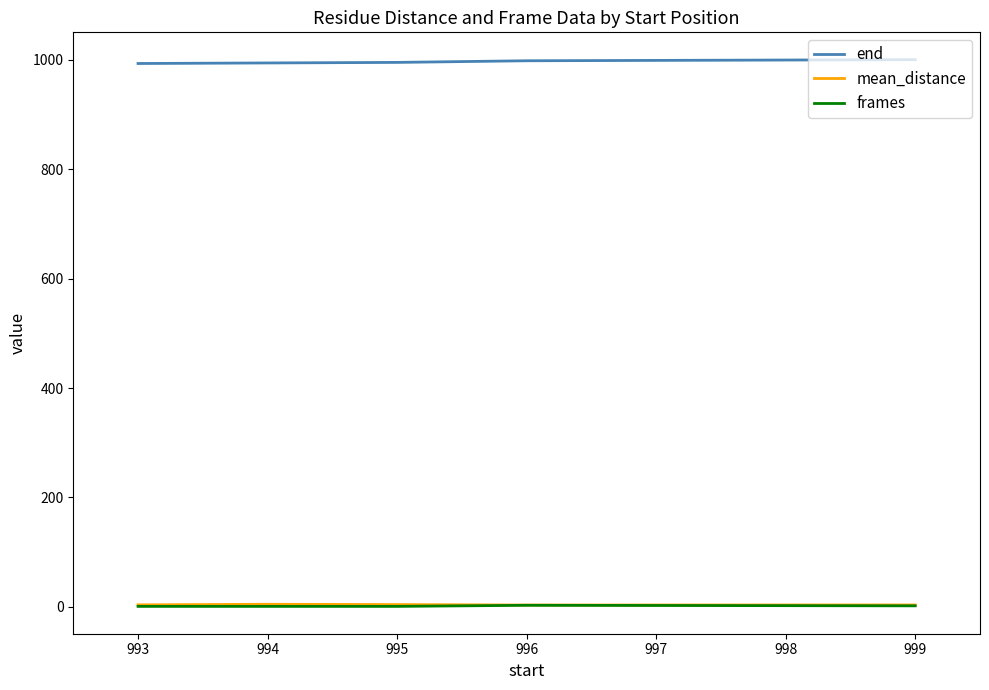

The end series shows 338.3 at 995. True or false?

False